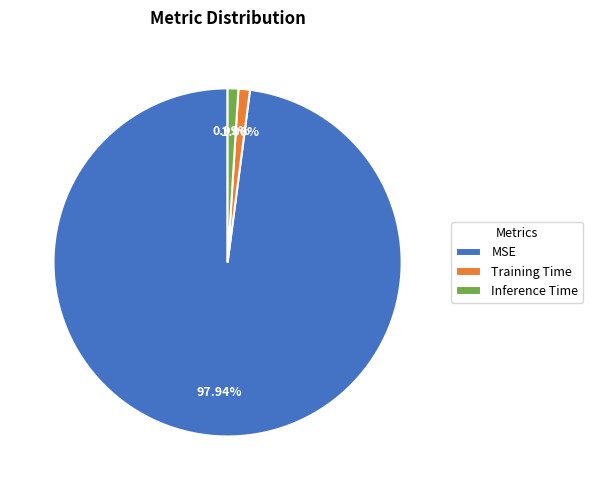

Combined, what portion of the pie is Inference Time and MSE?

98.9%